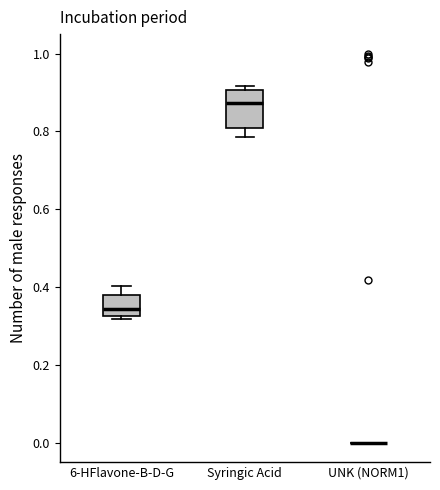

Where does the lower whisker of the box for Syringic Acid end on the y-axis? The values are not printed on the chart, so give them approximately, as read against the axis.

0.78